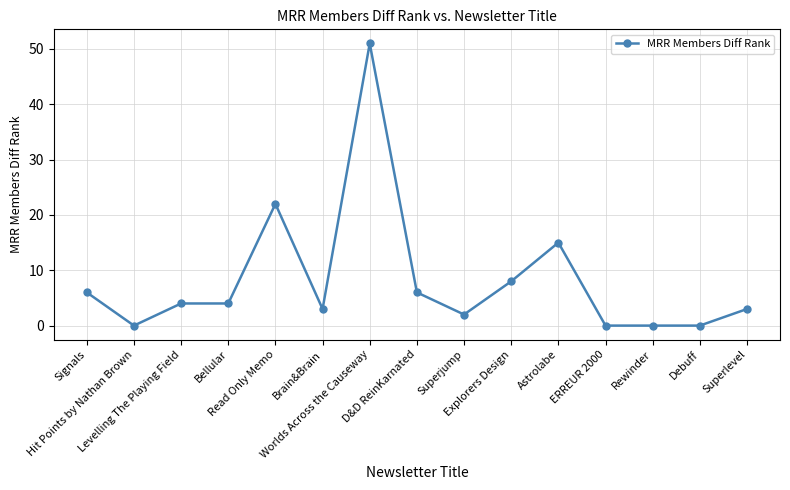

What is the sum of all values?

124